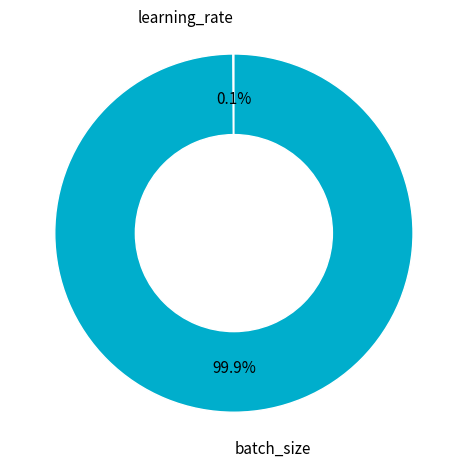

Is there a majority slice in this chart?

Yes